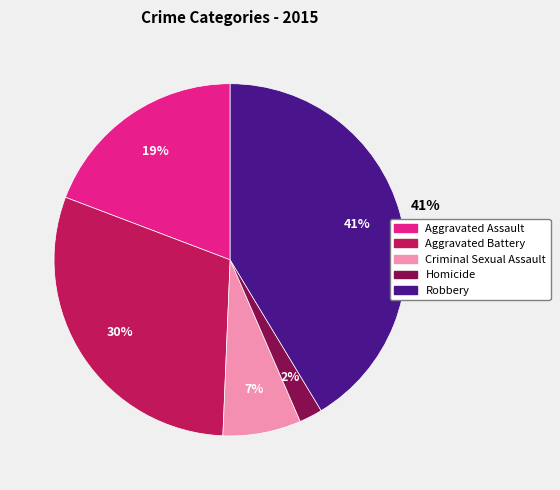

To the nearest percent, what portion does Aggravated Battery represent?

30%